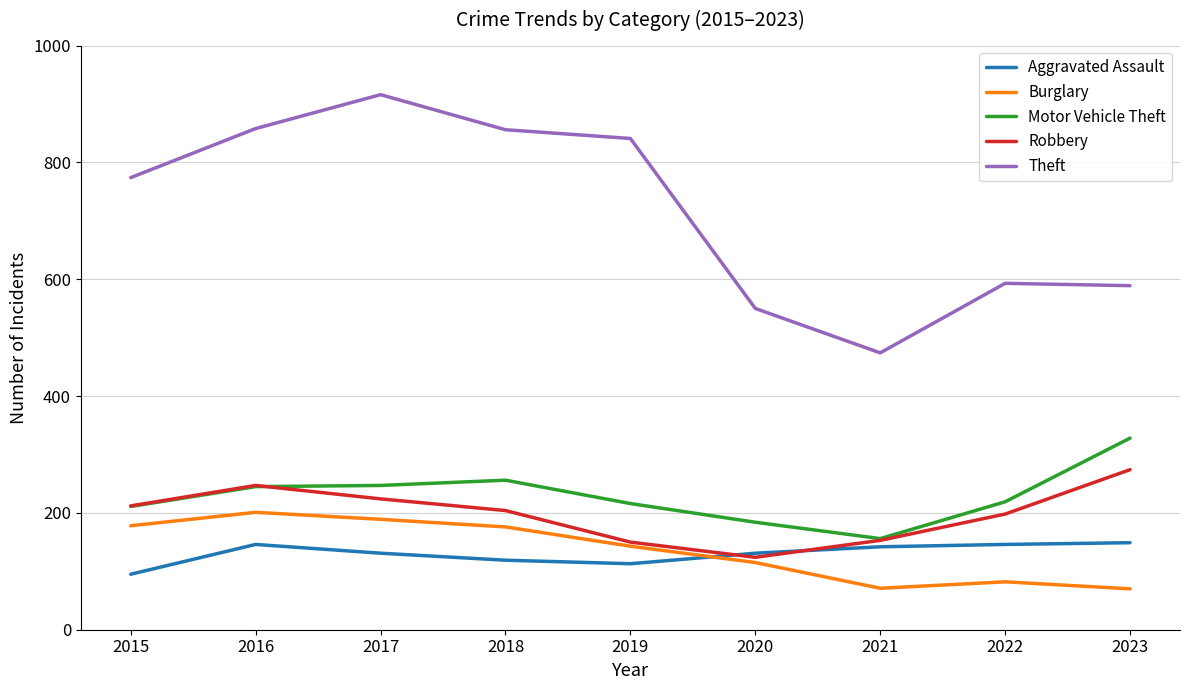

What is the average value of the Motor Vehicle Theft series?

229